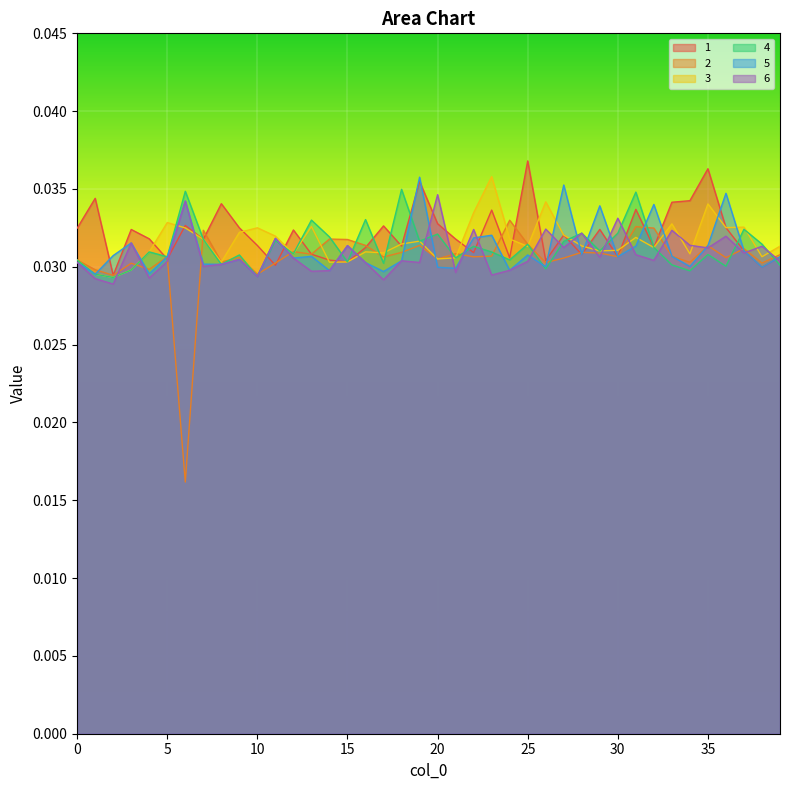

Between 17 and 20, which is larger?

20